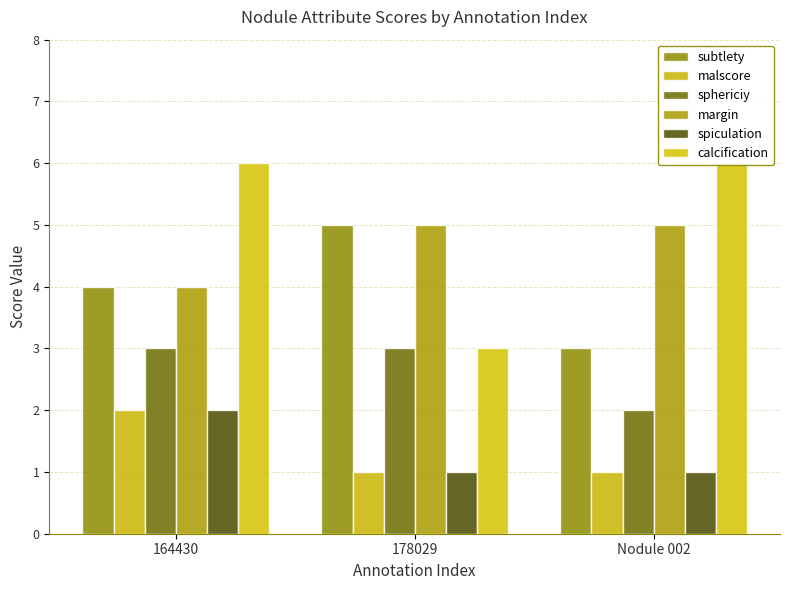

Reading left to right, transcribe all the data shown in this chart.

subtlety: 164430=4	178029=5	Nodule 002=3
malscore: 164430=2	178029=1	Nodule 002=1
sphericiy: 164430=3	178029=3	Nodule 002=2
margin: 164430=4	178029=5	Nodule 002=5
spiculation: 164430=2	178029=1	Nodule 002=1
calcification: 164430=6	178029=3	Nodule 002=6